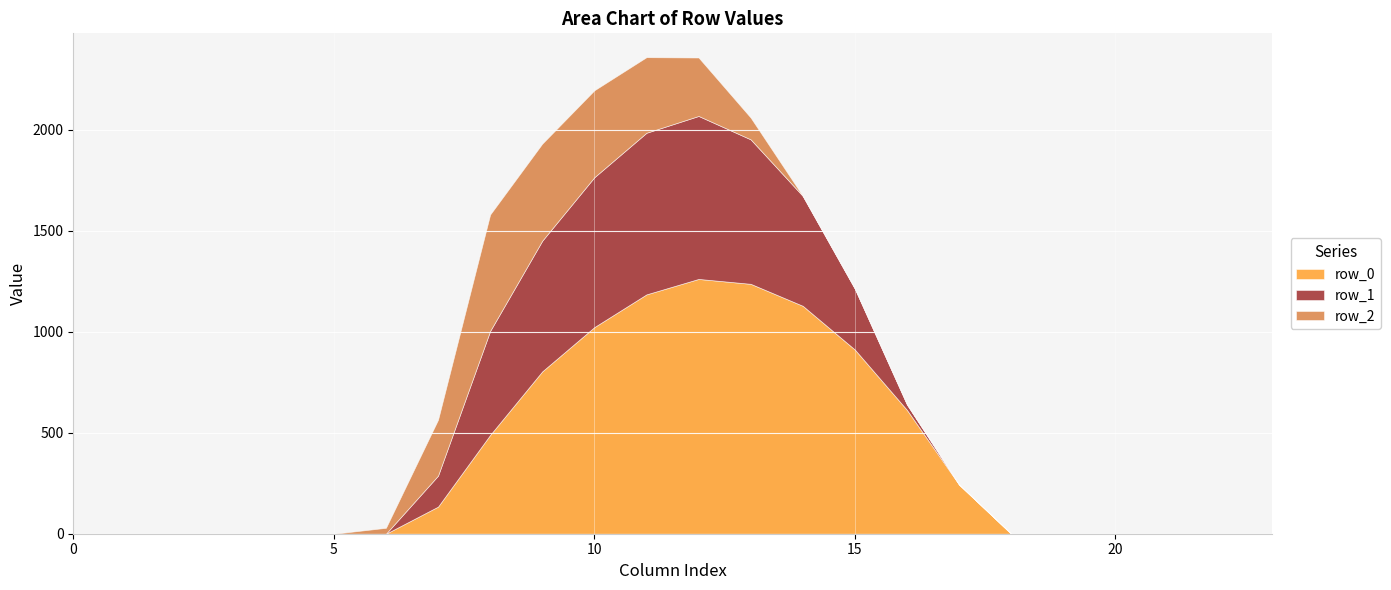

List the labels in order of row_0 value, smallest first.

0, 1, 2, 3, 4, 5, 6, 18, 19, 20, 21, 22, 23, 7, 17, 8, 16, 9, 15, 10, 14, 11, 13, 12